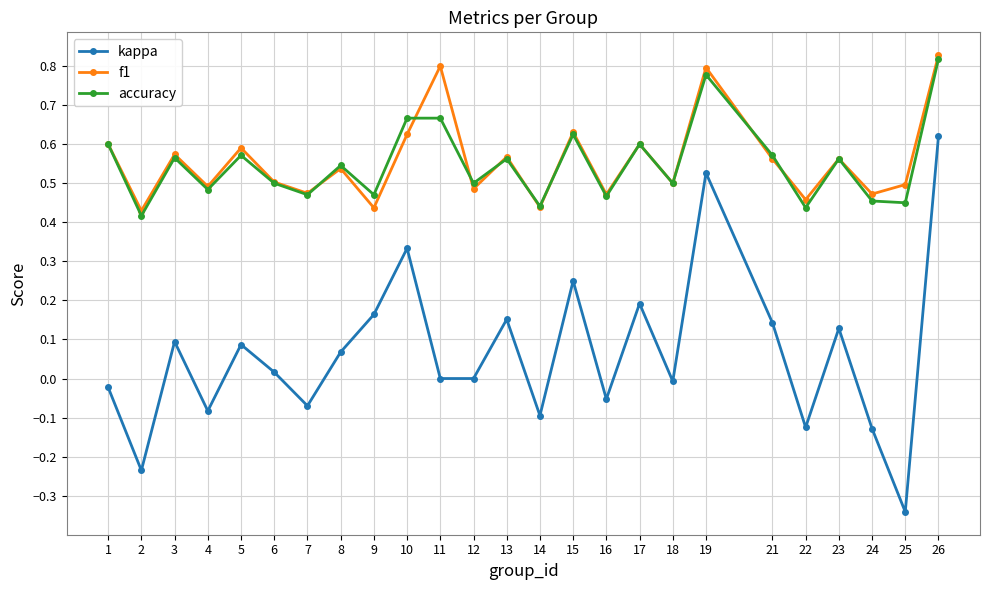

True or false: accuracy and kappa intersect in this chart.

False